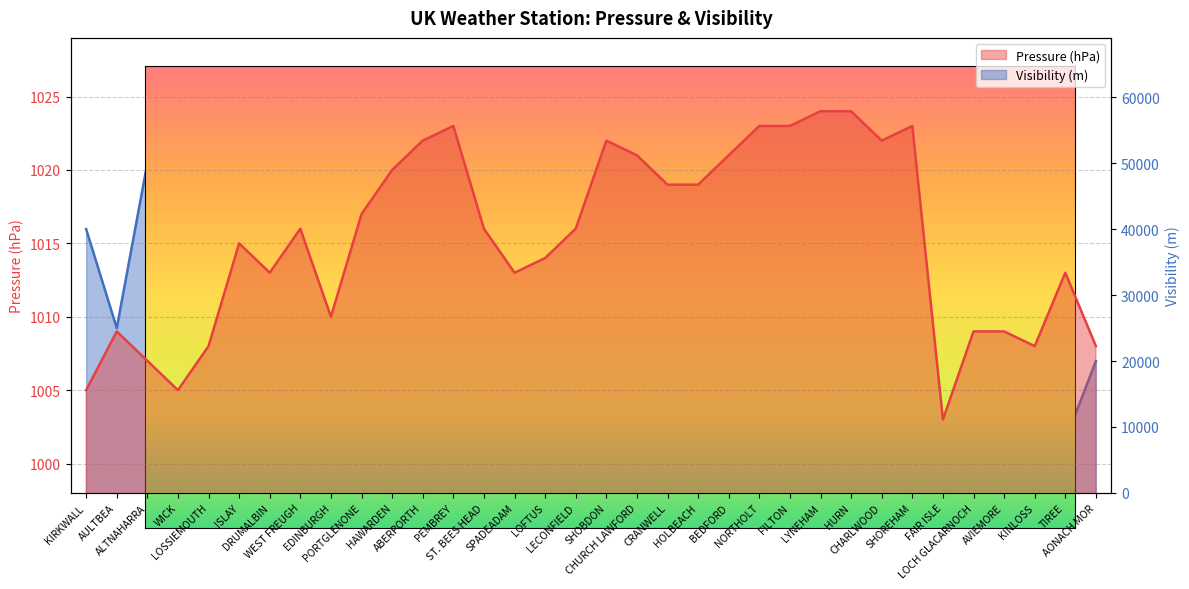

How many data points in Pressure are less than 1016?

16